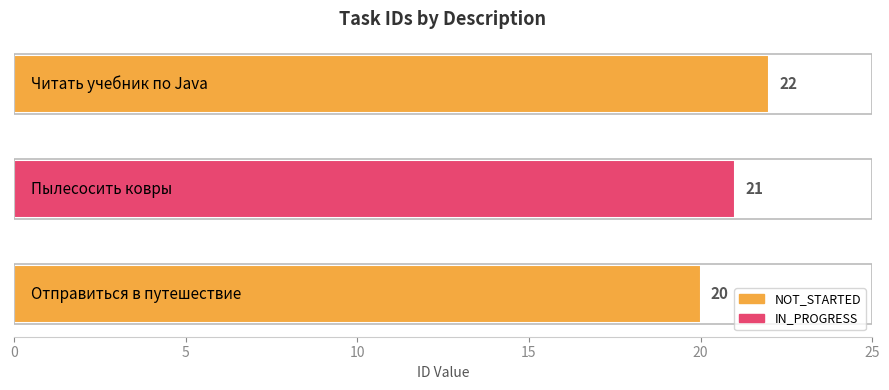

Reading top to bottom, list all the values displayed in this chart.

22	21	20